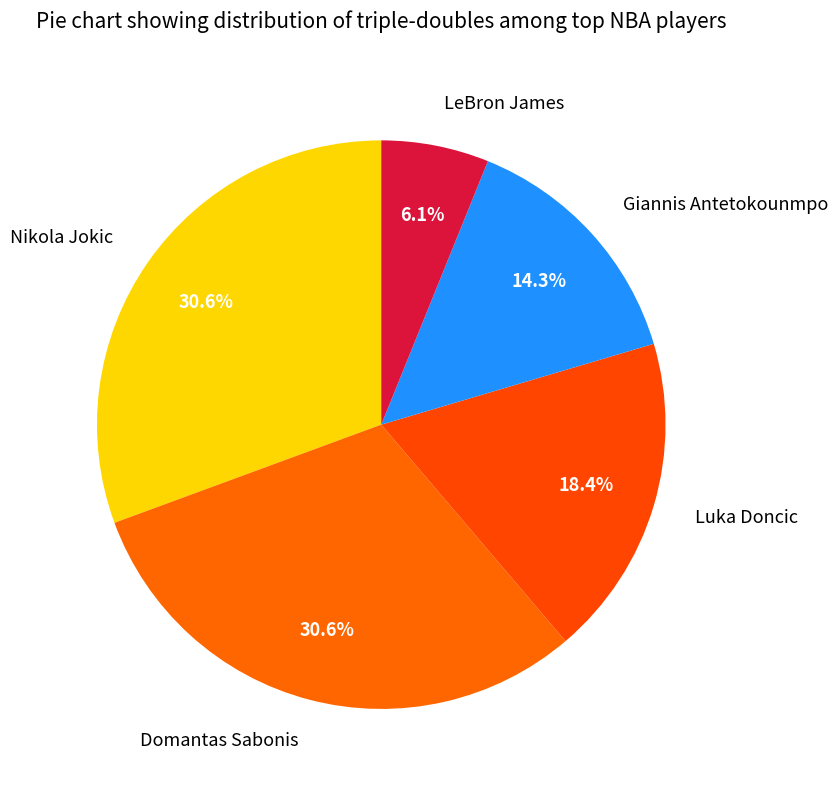

To the nearest percent, what portion does Domantas Sabonis represent?

31%